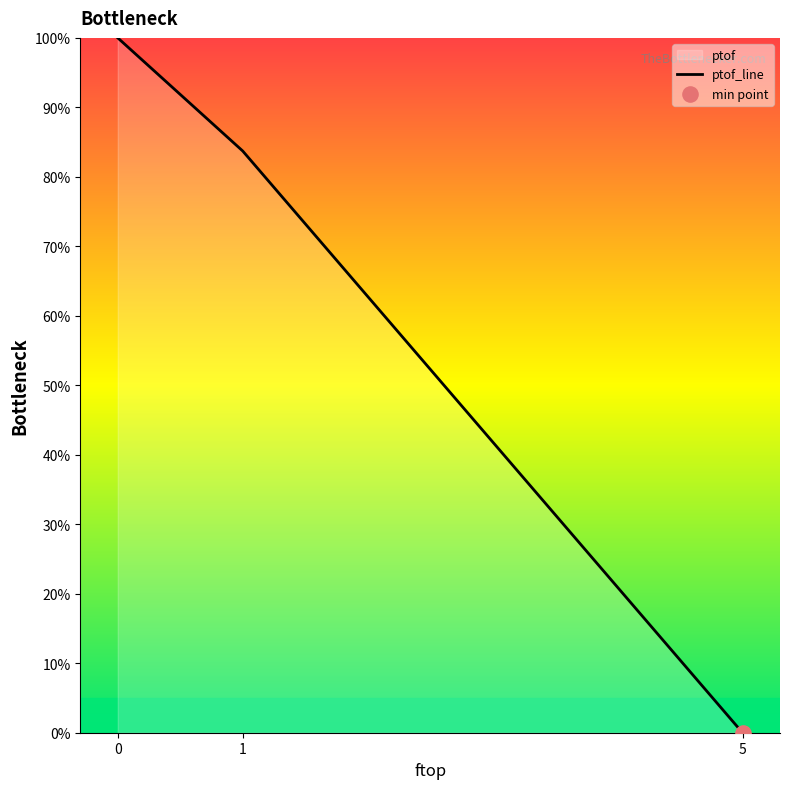

What is the change in value from 0 to 5?

-100.0